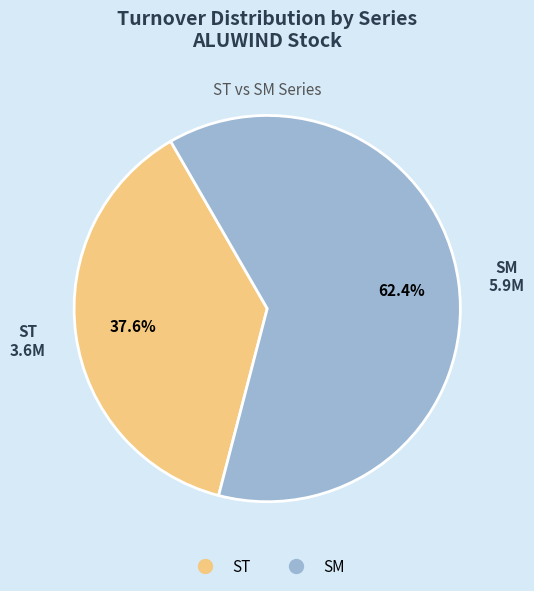

Approximately how many times larger is the value at SM compared to ST?

1.7